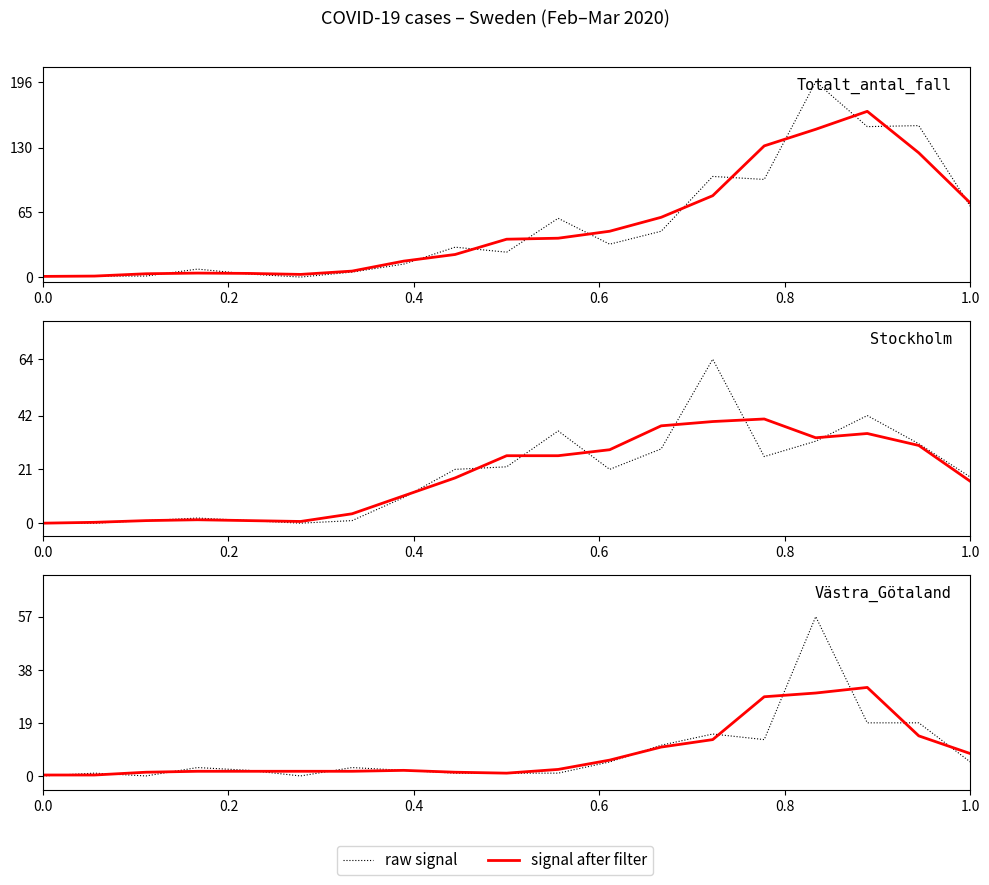

The signal after filter series shows 2.8 at 1.0. True or false?

False